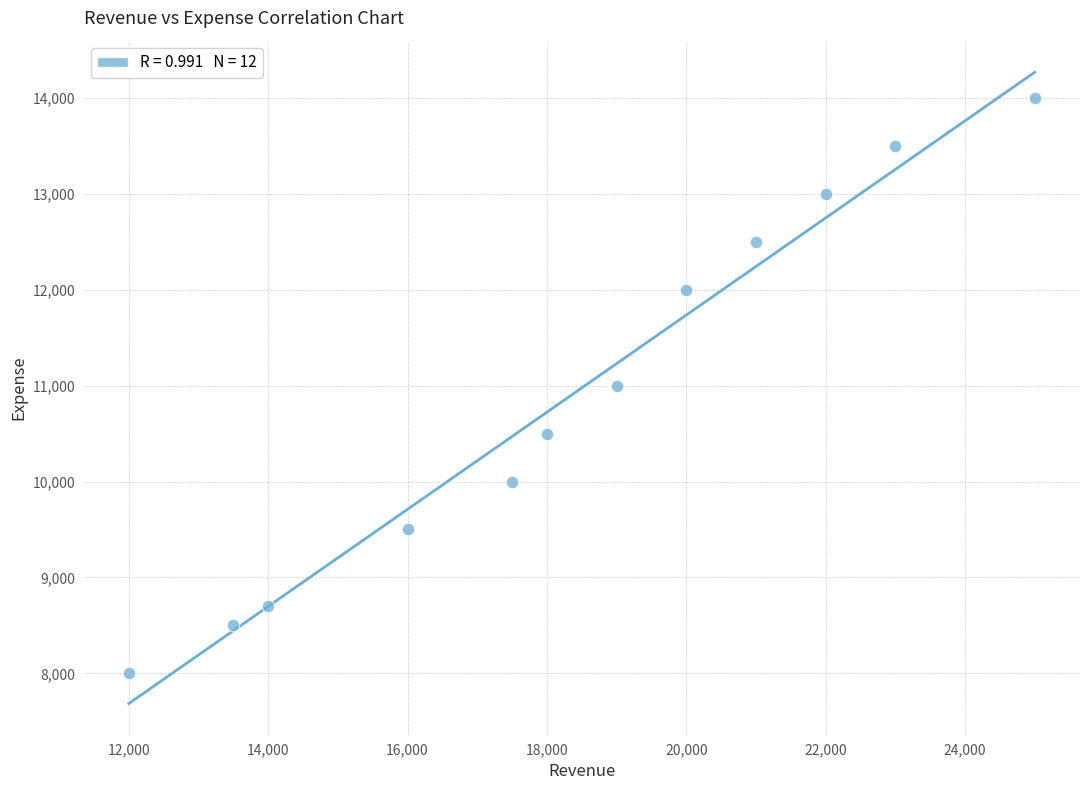

What is the average X value?

18417